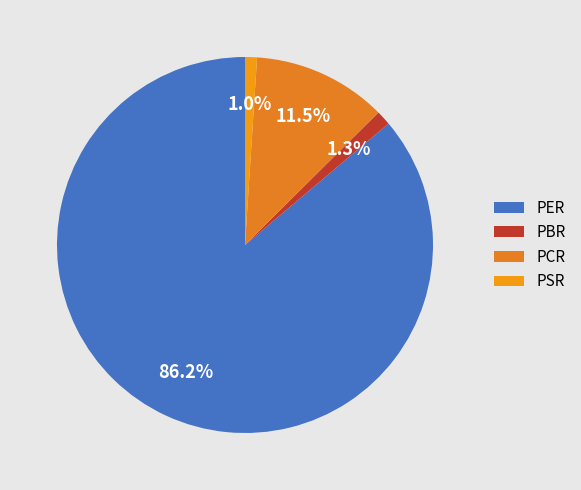

What percentage is NOT represented by PER?

13.8%